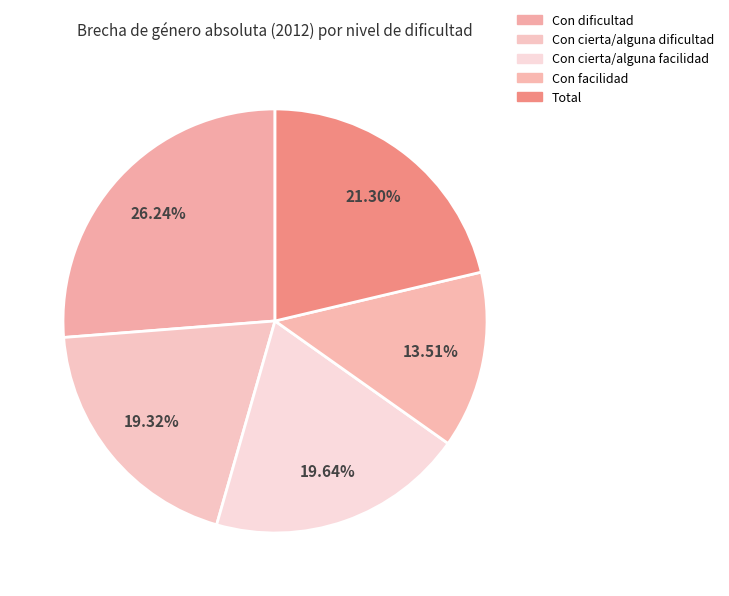

Which category has the smallest portion of the pie?

Con facilidad